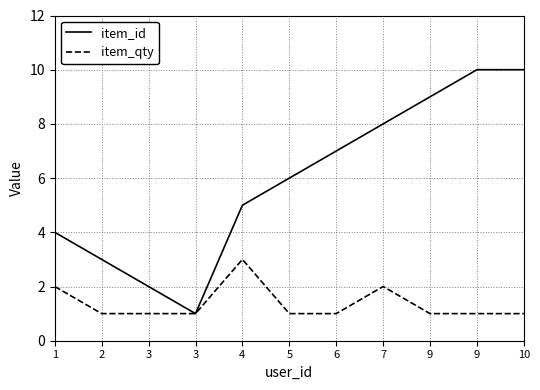

What are all the series names shown in the legend?

item_id, item_qty